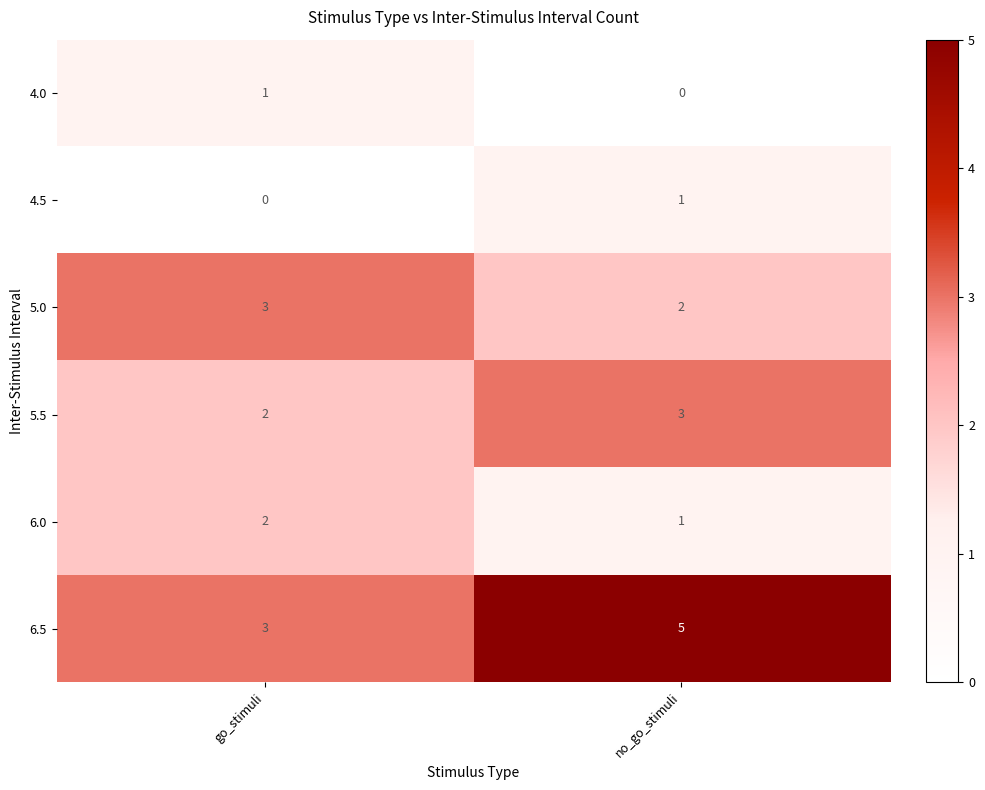

At how many categories does at least one series exceed 0?

2